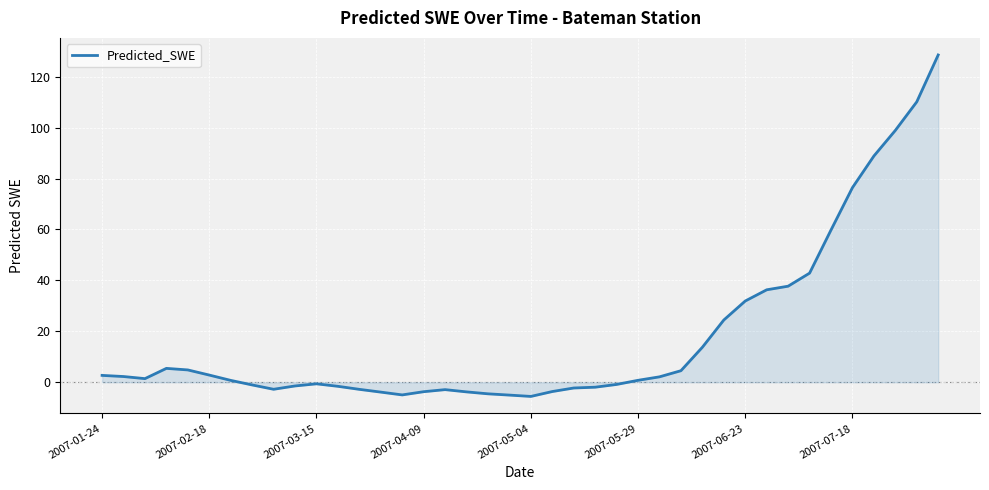

How many lines are shown in the chart?

1